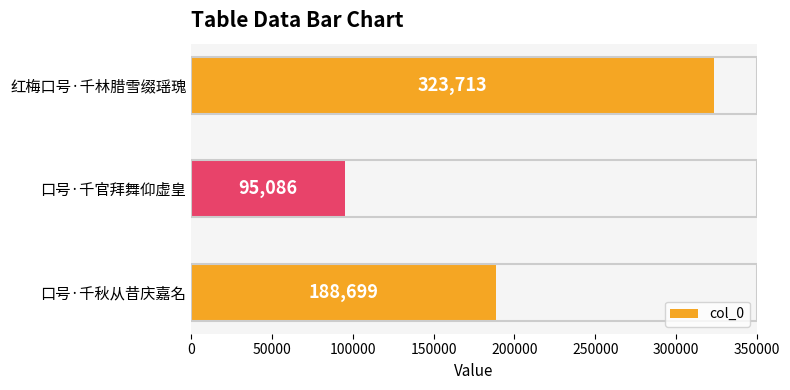

What is the smallest value displayed?

95086